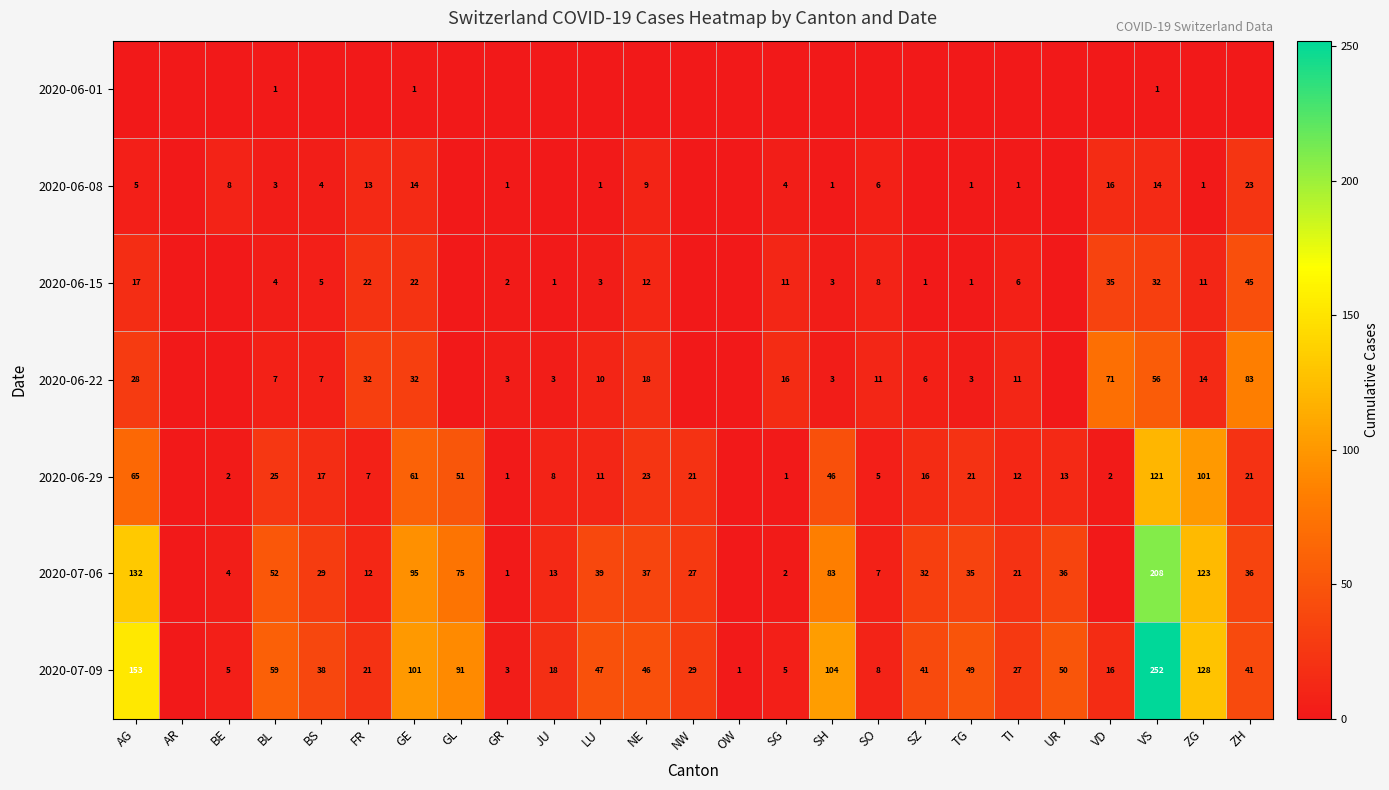

What is the sum of the 2020-07-06 values at GL and SG?

77